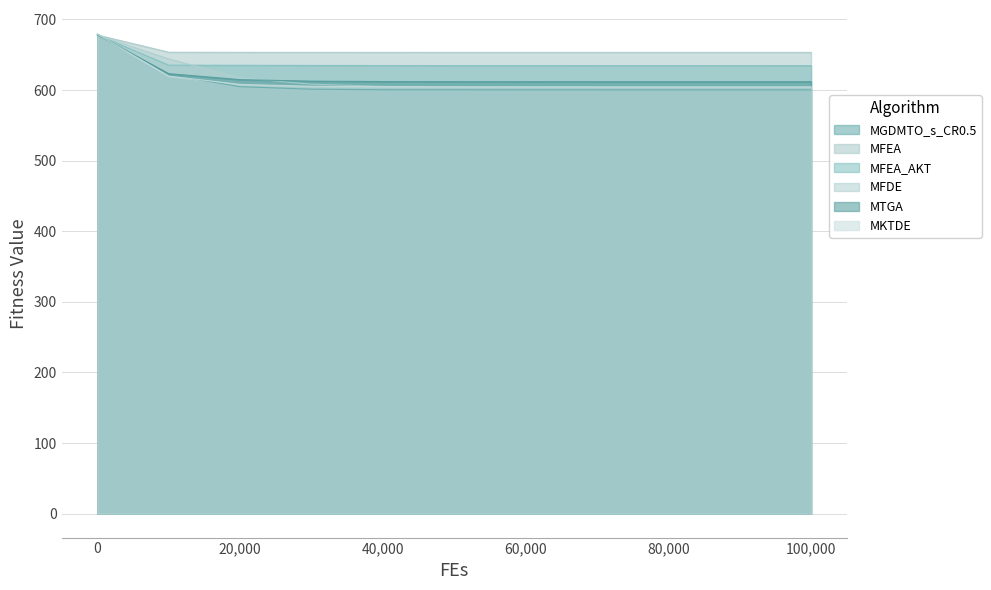

What is the difference between the highest and lowest values at 20,000?

48.7